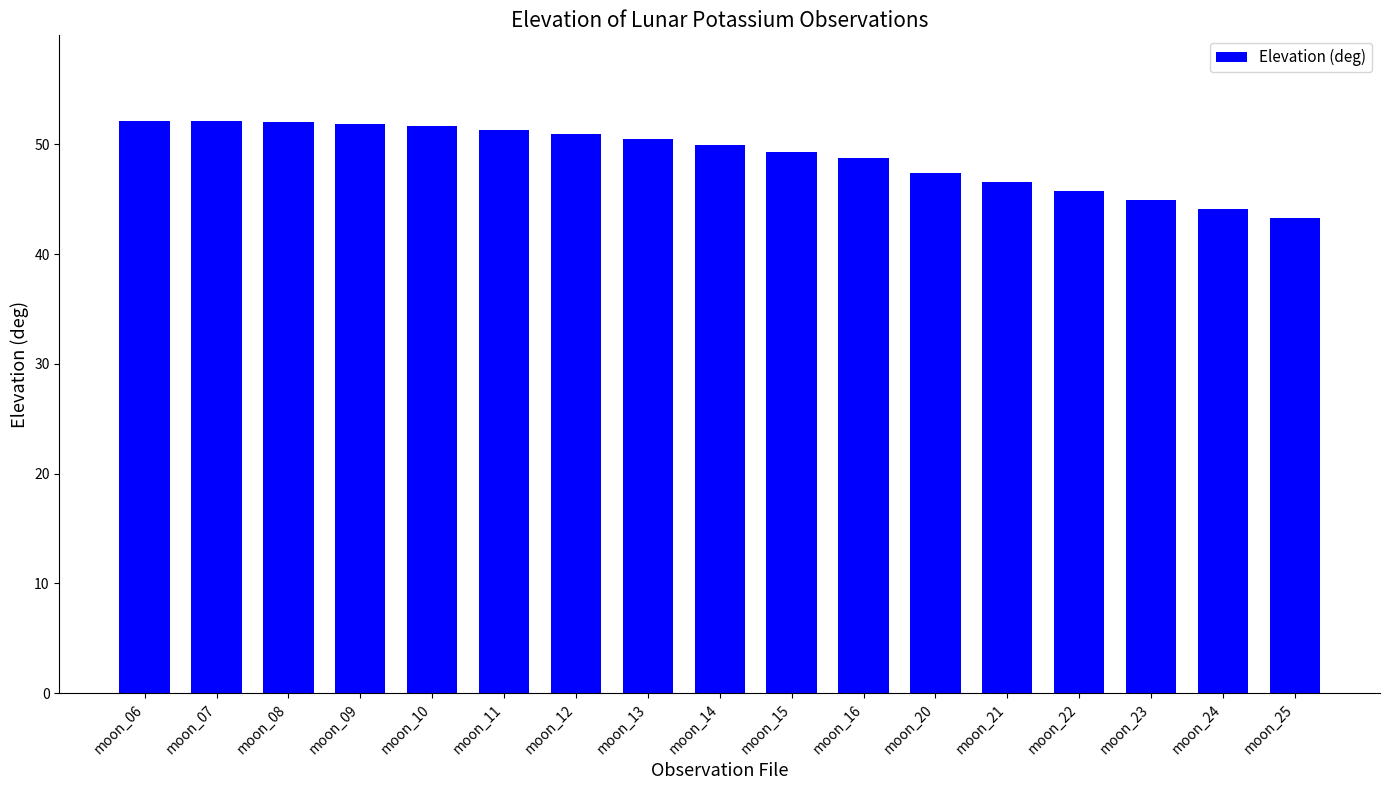

What value does the data have at moon_12?

50.9